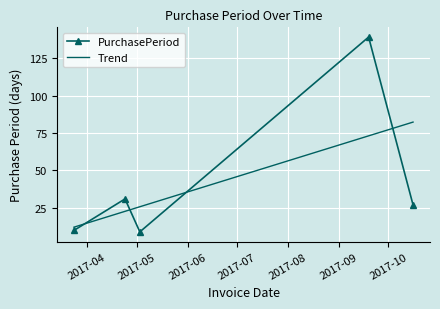

In PurchasePeriod, how many points are higher than both neighbors (excluding endpoints)?

2